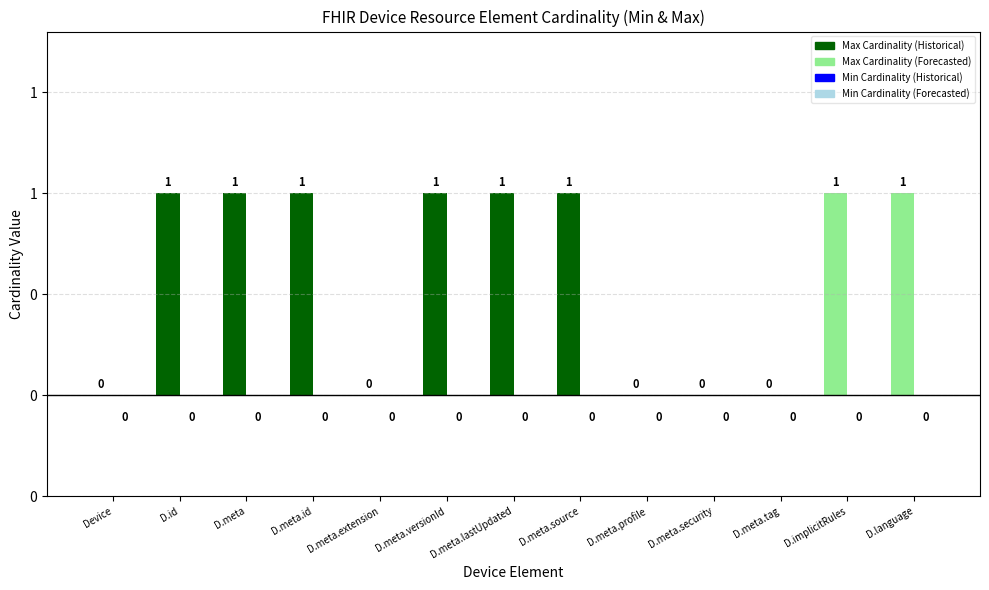

Reading right to left, what are all the values shown in this chart?

Max Cardinality: 1	1	0	0	0	1	1	1	0	1	1	1	0
Min Cardinality (negated): 0	0	0	0	0	0	0	0	0	0	0	0	0